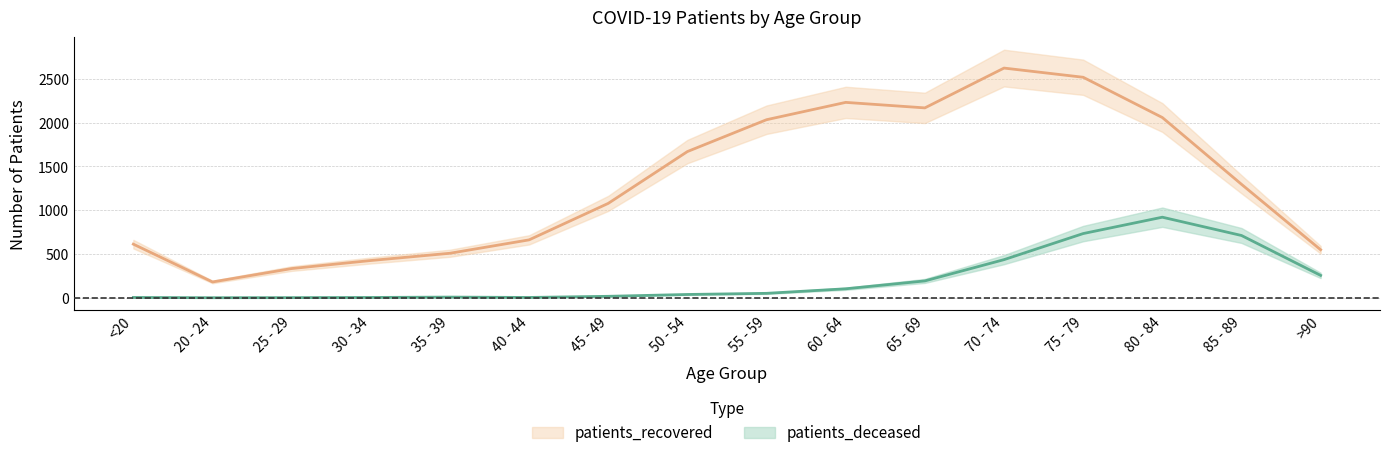

Between 45 - 49 and 85 - 89, which is larger?

85 - 89